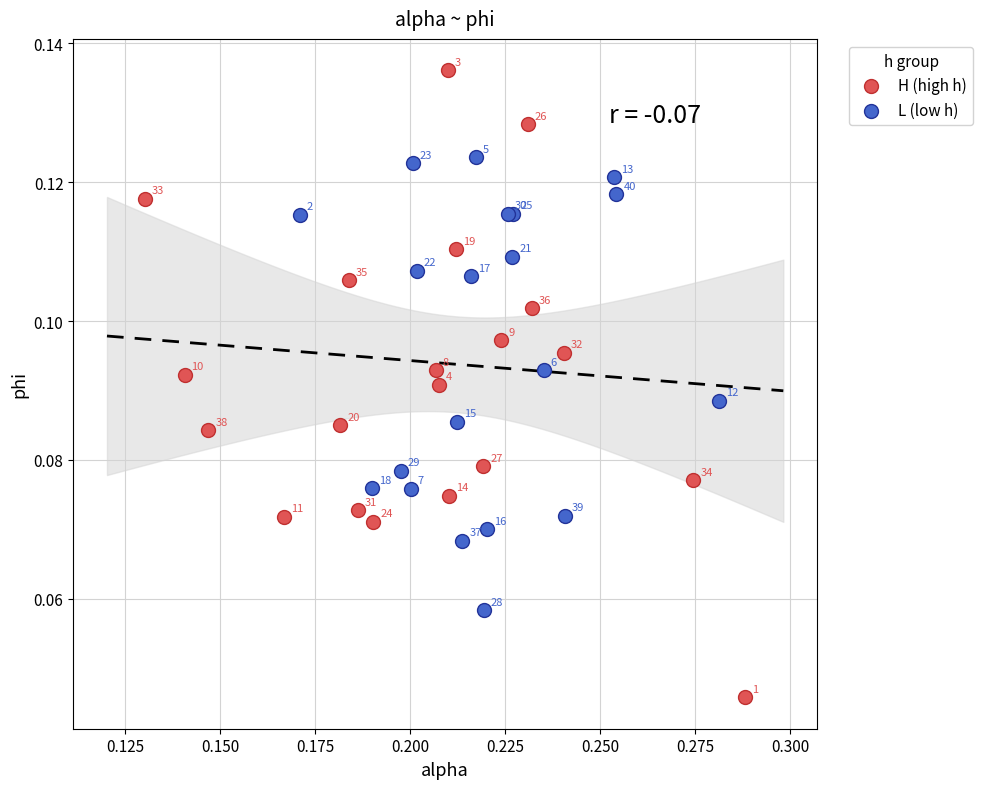

Which series reaches the maximum Y coordinate?

H (high h)